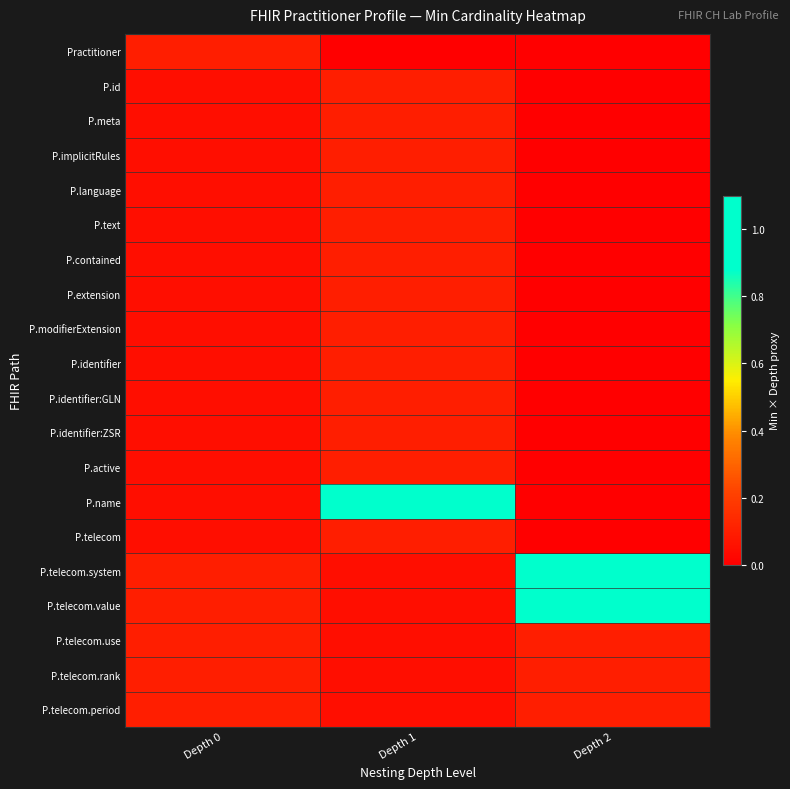

What is the spread (max minus min) of values at Depth 1?

1.1